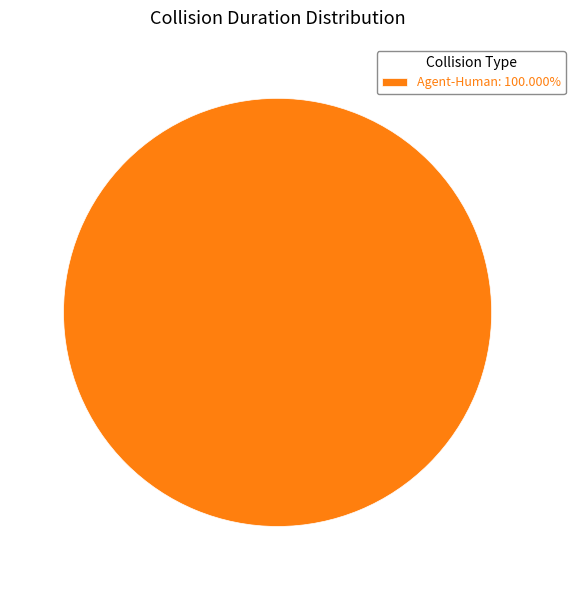

Is there any slice that represents more than half of the pie?

Yes